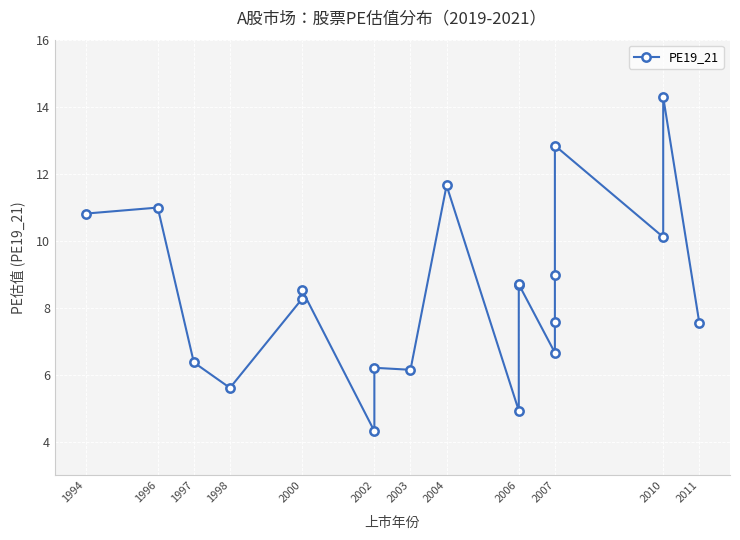

What is the value of the 20th point from the left?

7.5